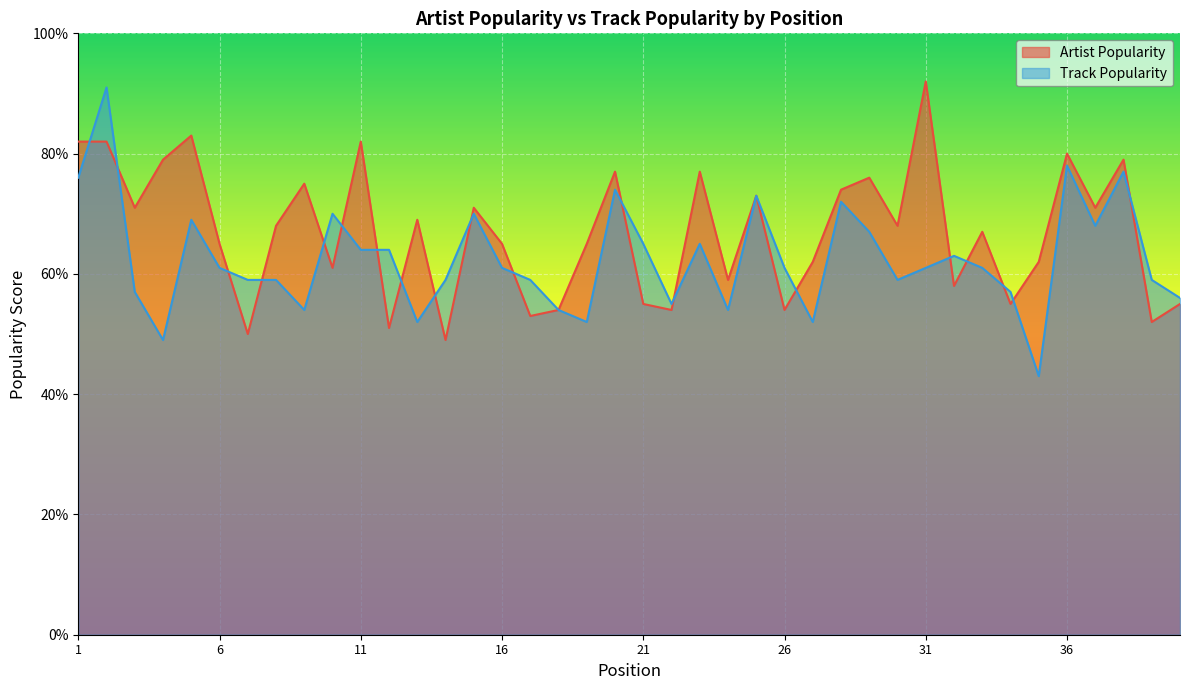

Reading left to right, transcribe all the data shown in this chart.

Artist Popularity: 1=82	2=82	3=71	4=79	5=83	6=65	7=50	8=68	9=75	10=61	11=82	12=51	13=69	14=49	15=71	16=65	17=53	18=54	19=65	20=77	21=55	22=54	23=77	24=59	25=73	26=54	27=62	28=74	29=76	30=68	31=92	32=58	33=67	34=55	35=62	36=80	37=71	38=79	39=52	40=55
Track Popularity: 1=76	2=91	3=57	4=49	5=69	6=61	7=59	8=59	9=54	10=70	11=64	12=64	13=52	14=59	15=70	16=61	17=59	18=54	19=52	20=74	21=65	22=55	23=65	24=54	25=73	26=61	27=52	28=72	29=67	30=59	31=61	32=63	33=61	34=57	35=43	36=78	37=68	38=77	39=59	40=56